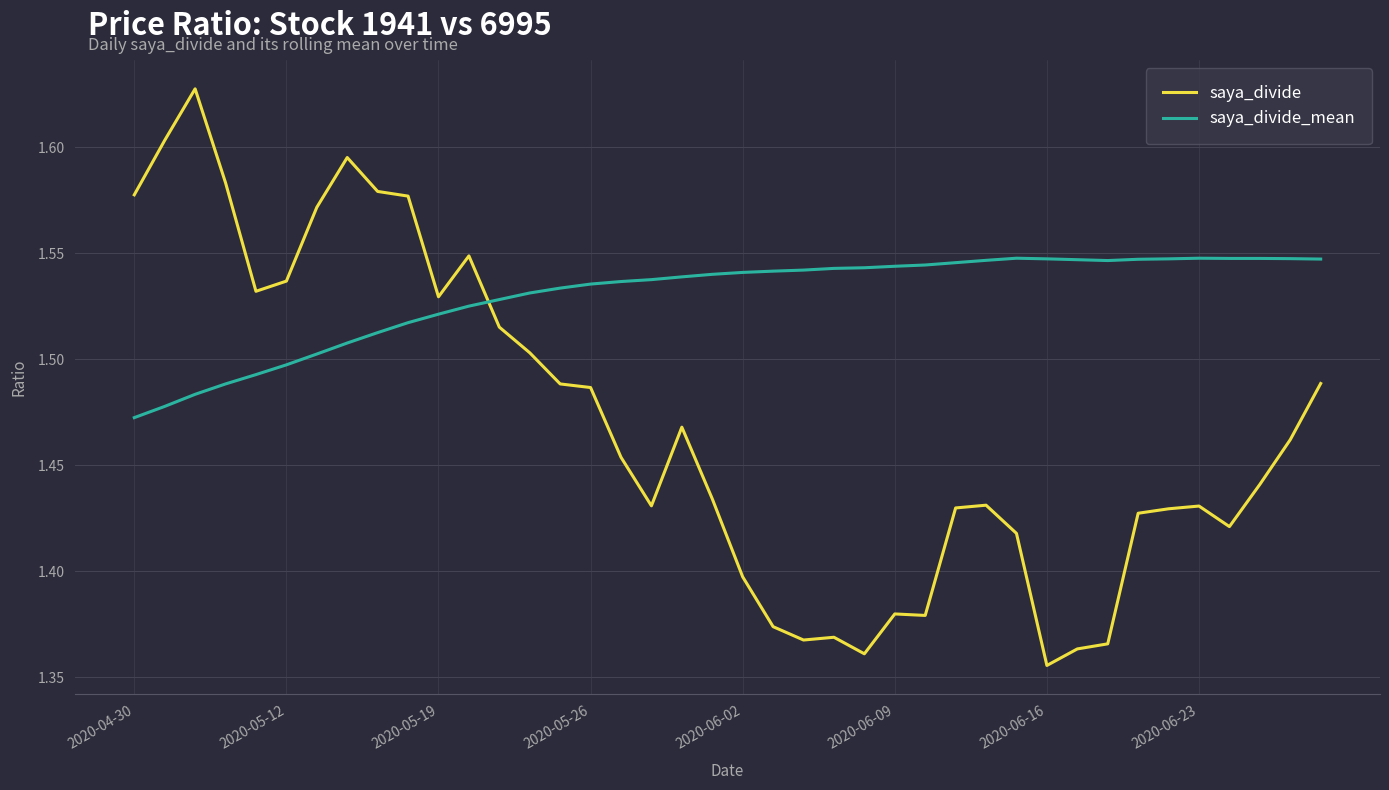

List the series in order of their overall mean, lowest first.

saya_divide, saya_divide_mean